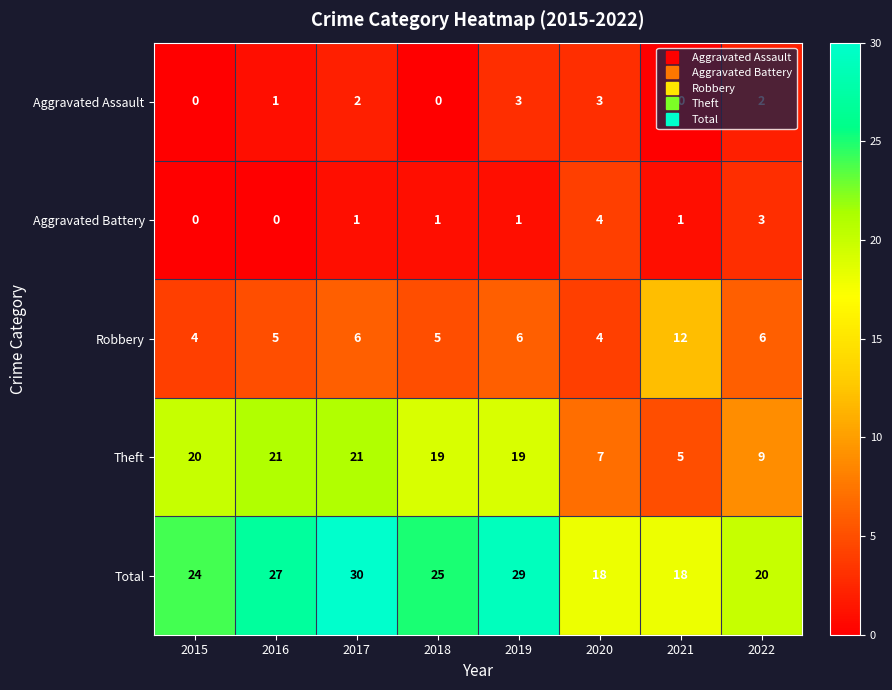

How many Robbery values are between 5 and 6?

5